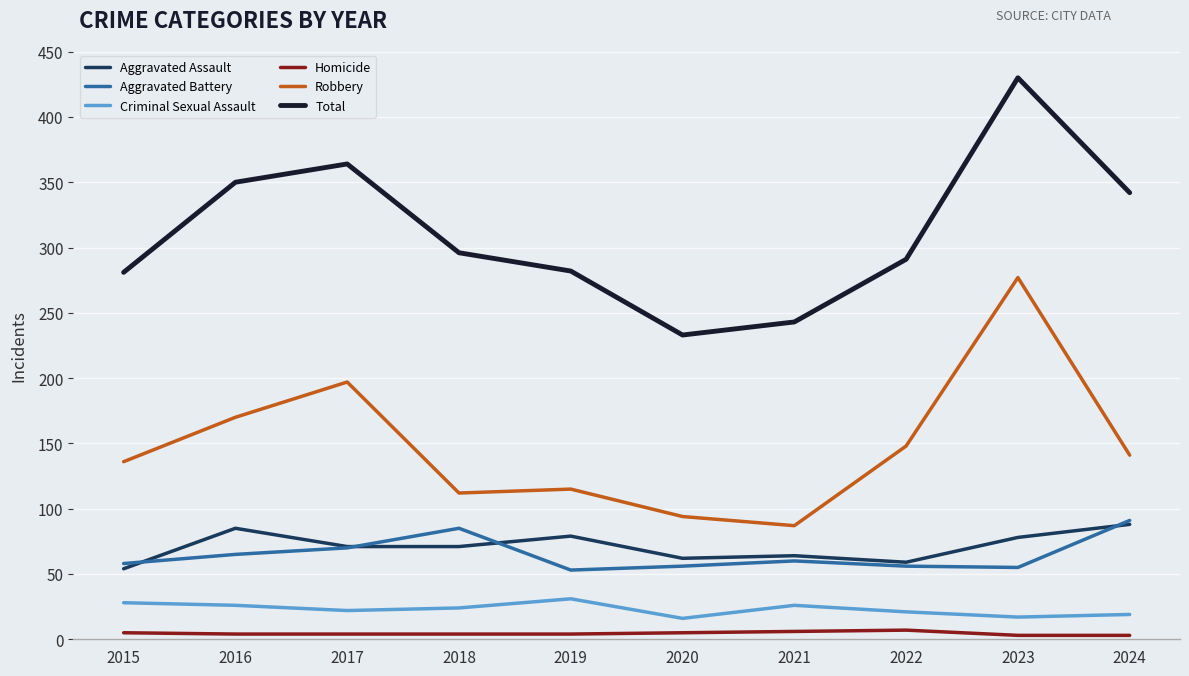

True or false: Robbery and Aggravated Battery intersect in this chart.

False